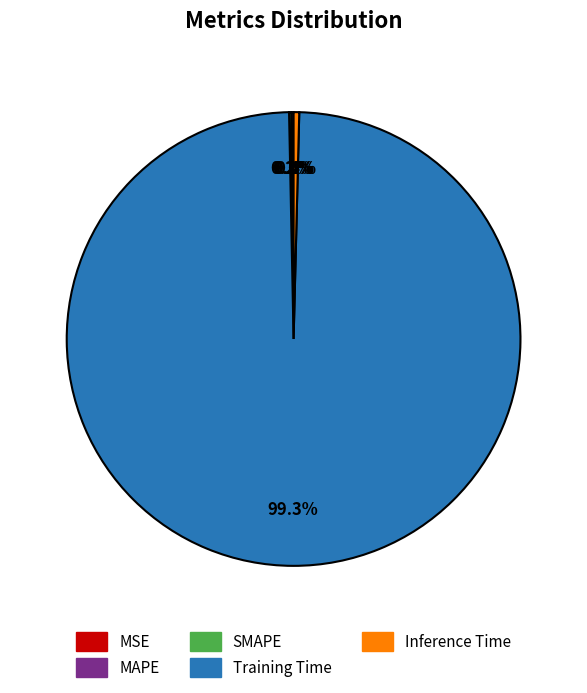

How many segments does this pie chart have?

5